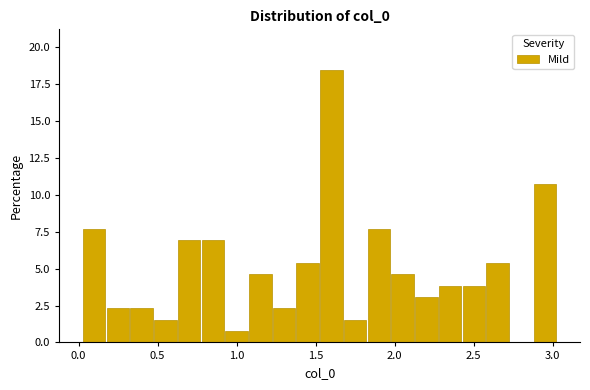

Read against the x-axis, roughly where is the centre of the tallest bar?

1.60